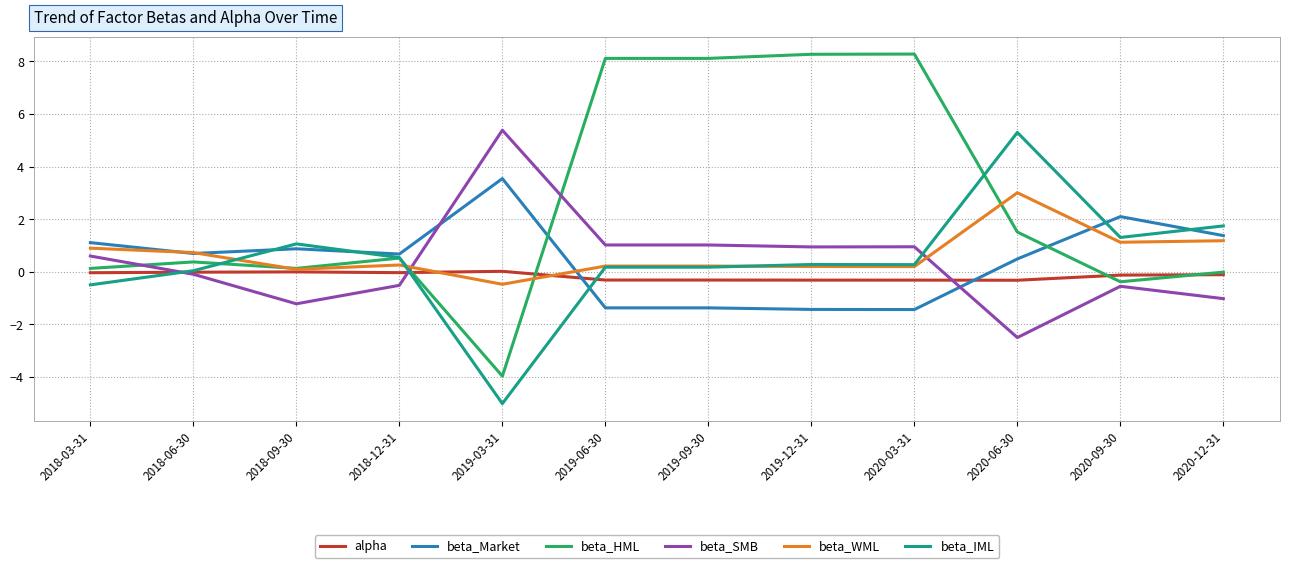

Which series changed the most between 2018-03-31 and 2019-09-30?

beta_HML